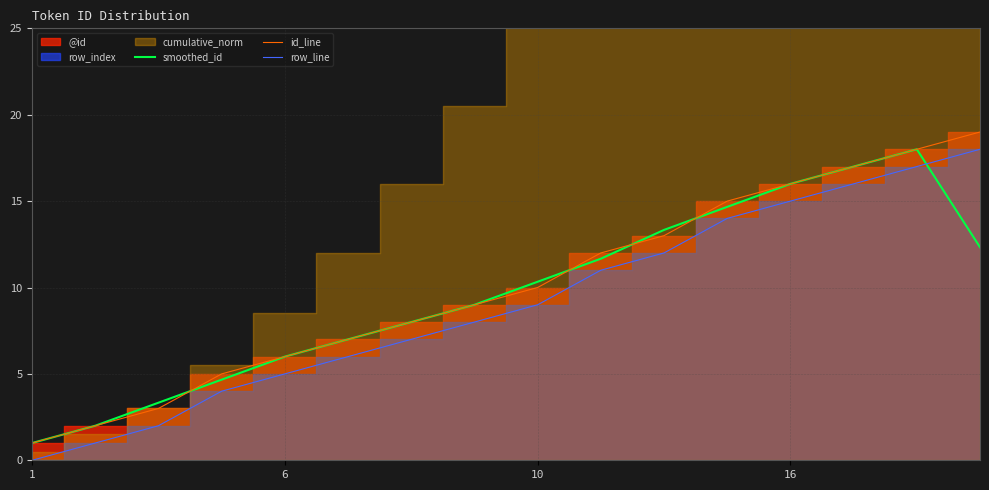

What is the label of the 16th point from the right?

1